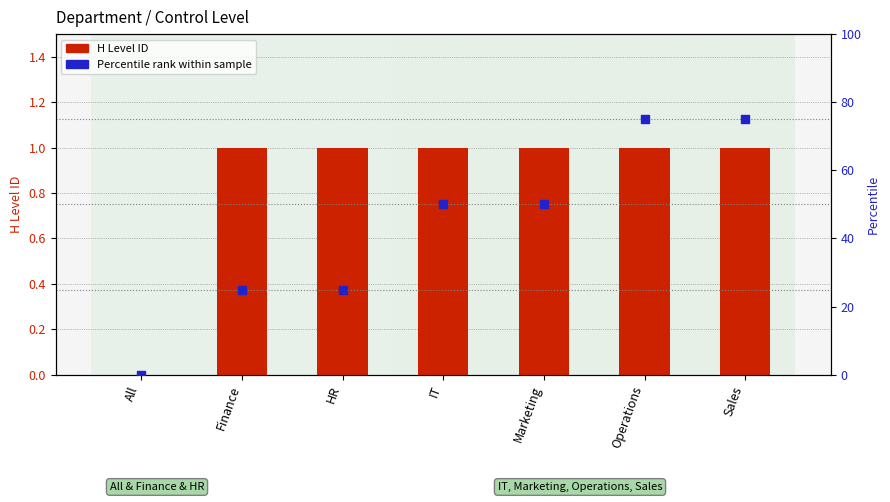

What are all the series names shown in the legend?

H Level ID, Percentile rank within sample